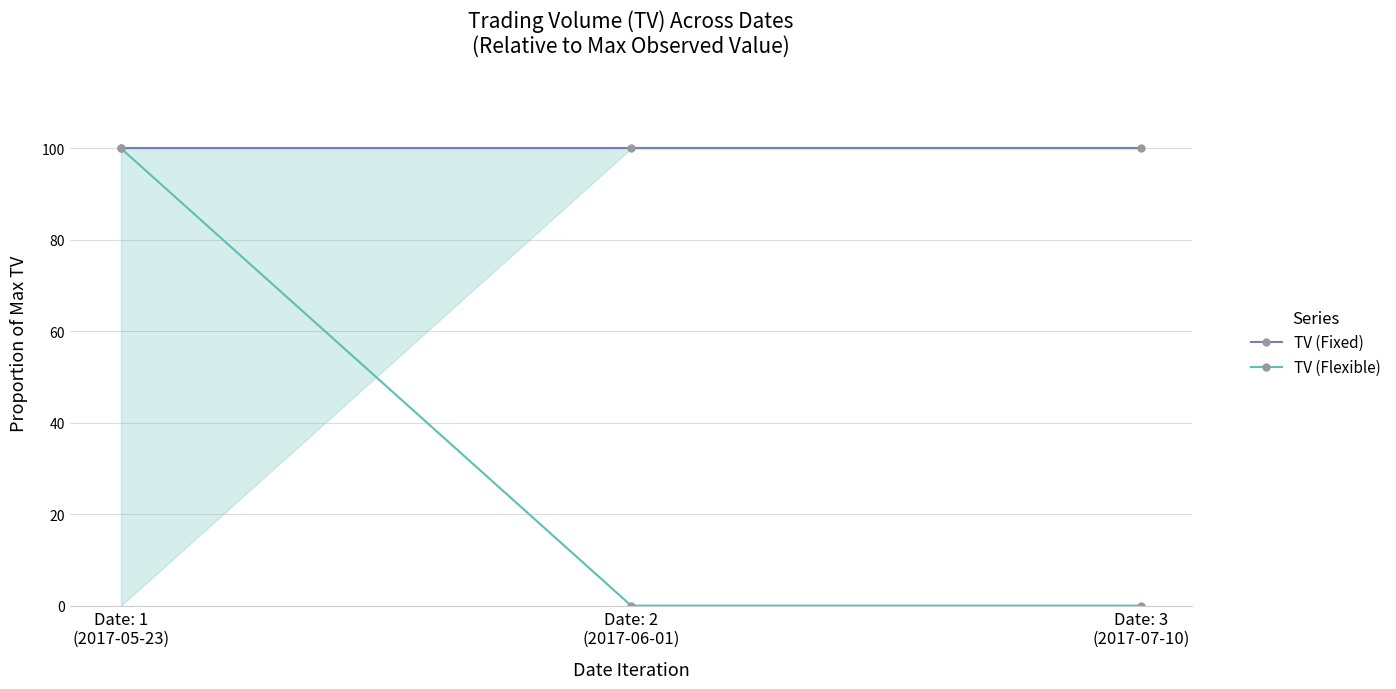

What is the label of the 3rd point from the right?

Date: 1
(2017-05-23)